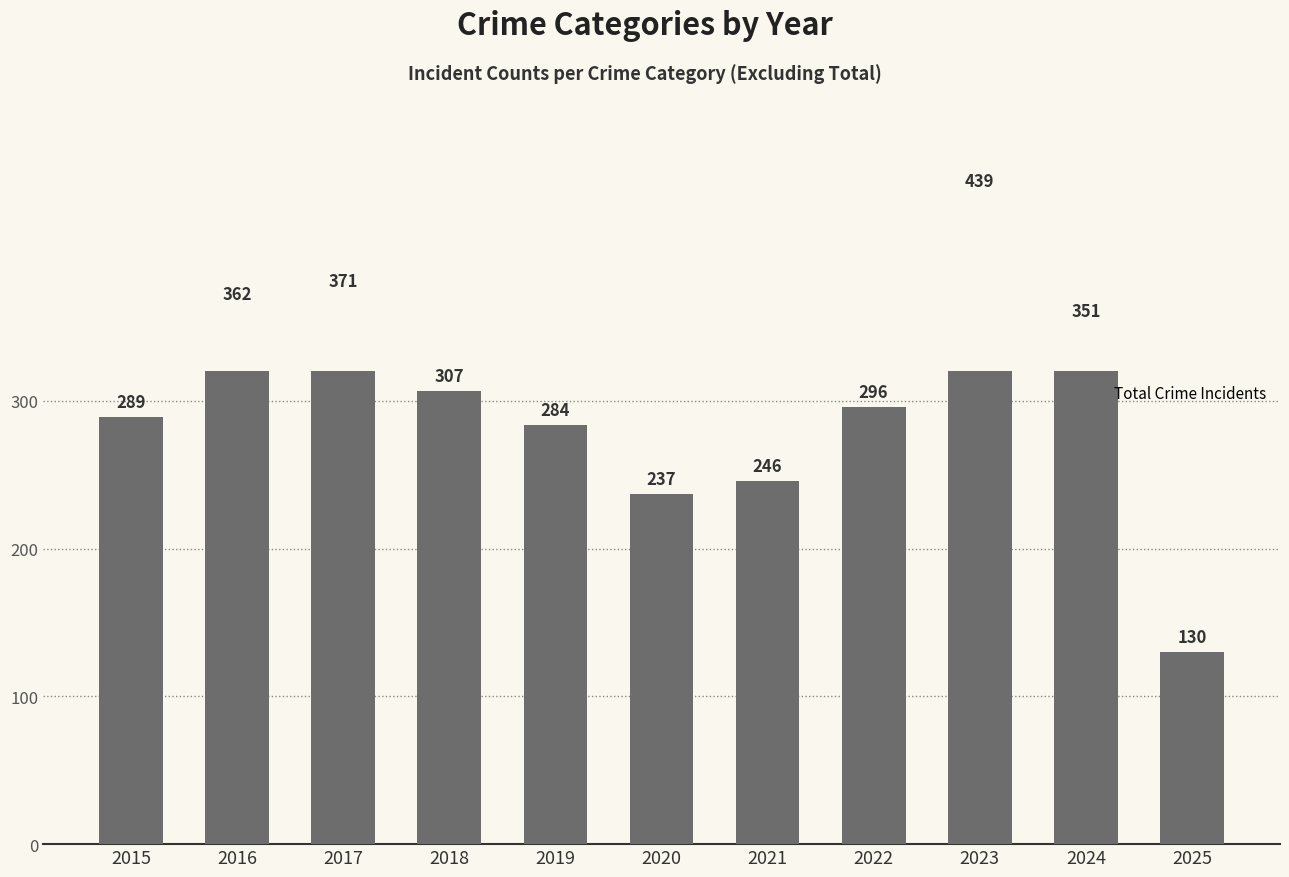

Reading left to right, transcribe all the data shown in this chart.

2015=289	2016=362	2017=371	2018=307	2019=284	2020=237	2021=246	2022=296	2023=439	2024=351	2025=130